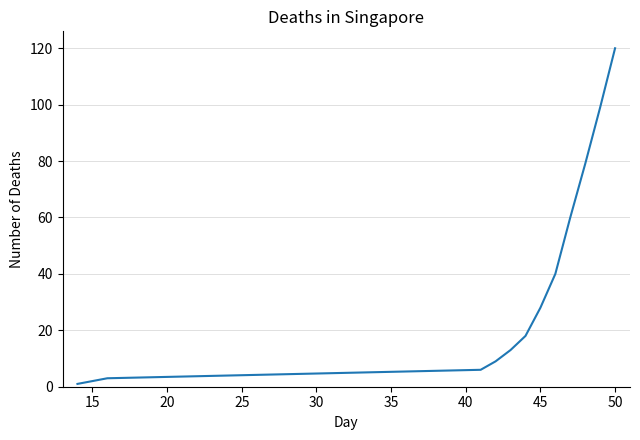

What is the maximum value shown in the chart?

120